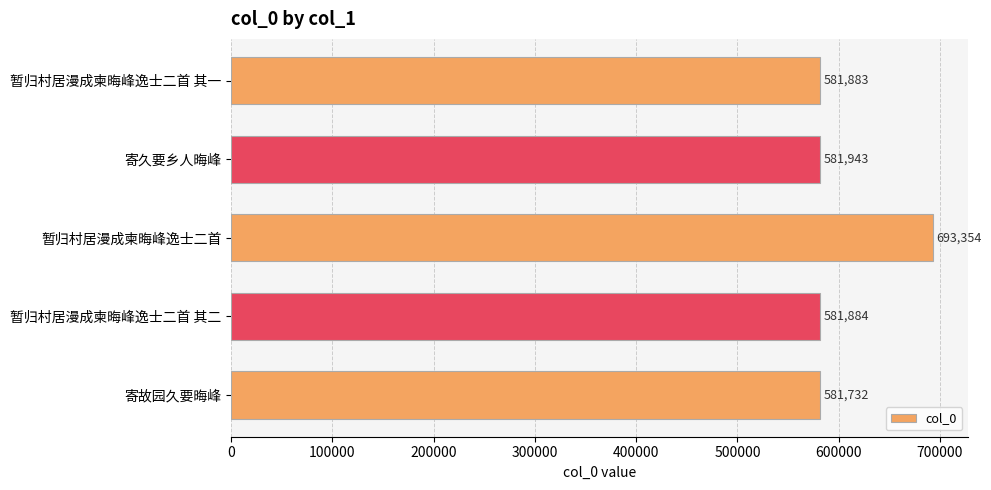

Reading top to bottom, extract all data points from this chart.

581883	581943	693354	581884	581732